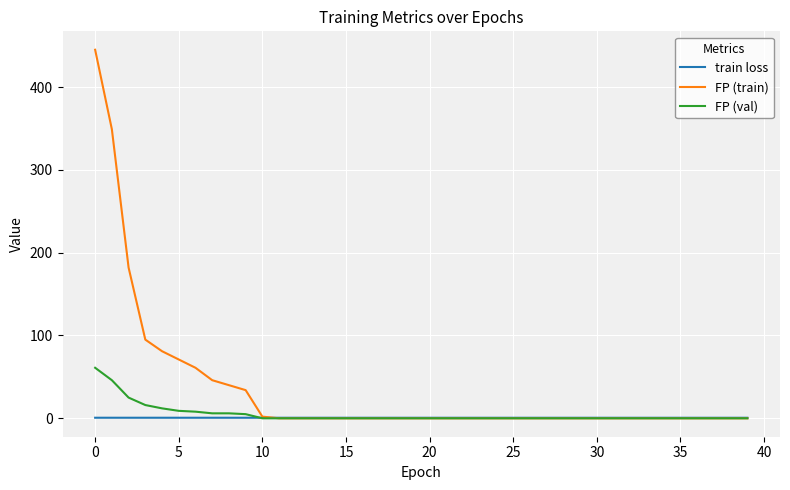

Which series has the largest total across all categories?

FP (train)